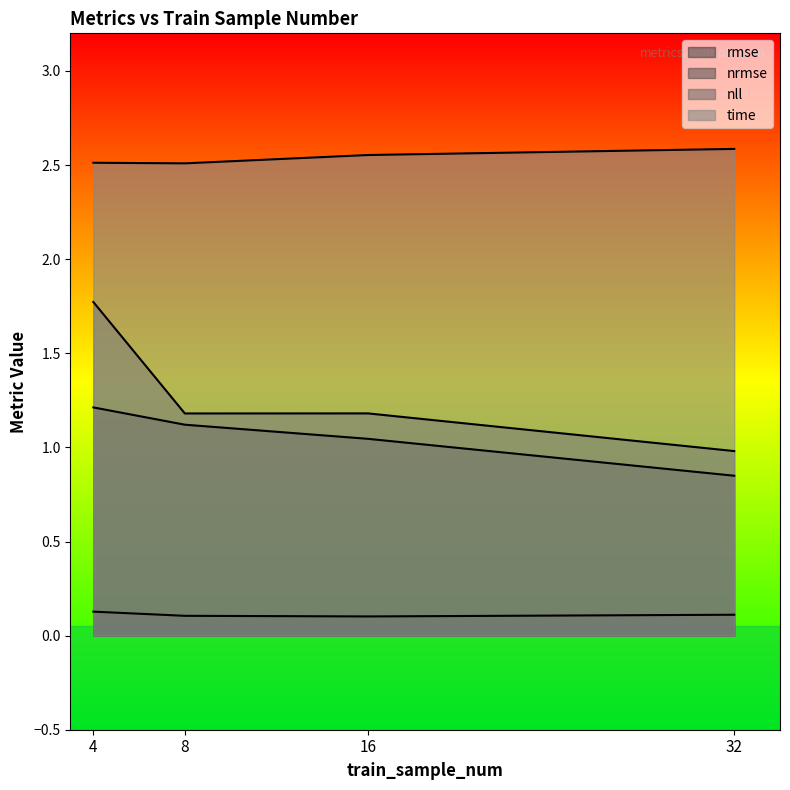

What is the value of the rmse point at the 2nd from the left?

1.1